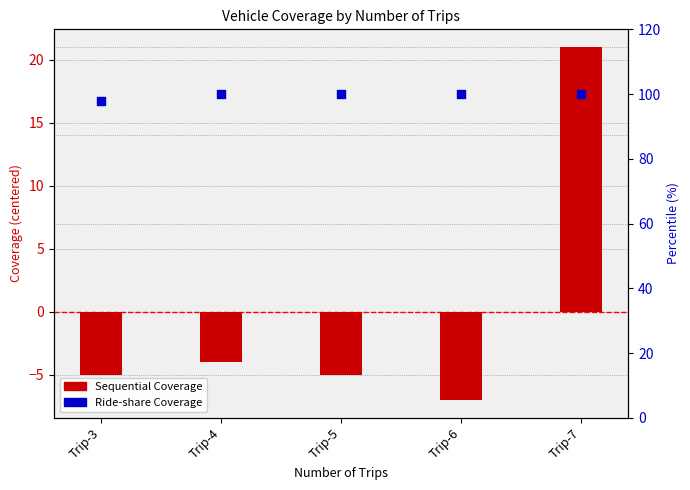

Is the value of Sequential Coverage (centered) at Trip-3 greater than the value of Ride-share Coverage at Trip-7?

No